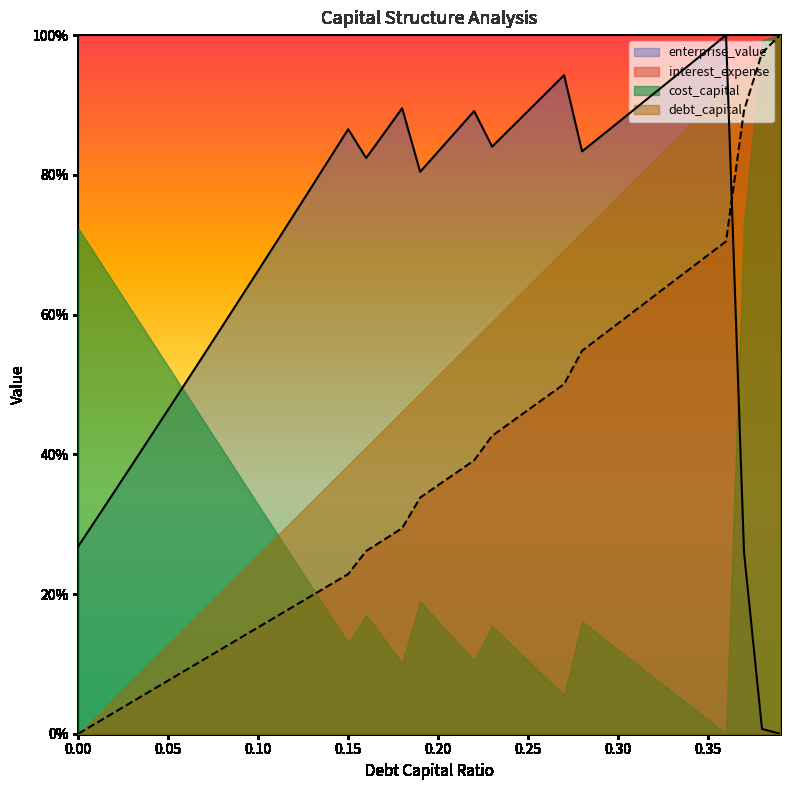

Between which two adjacent categories do cost_capital and interest_expense first intersect?

0.36 and 0.37